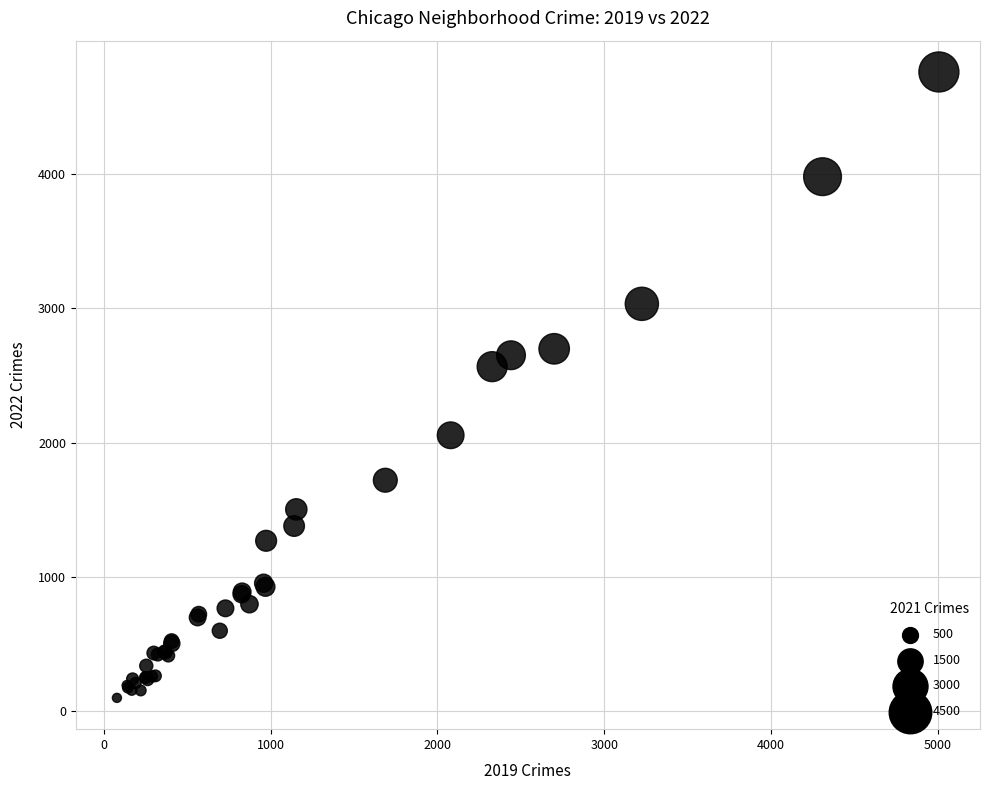

What Y value in the scatter plot is closest to 2430?

2566